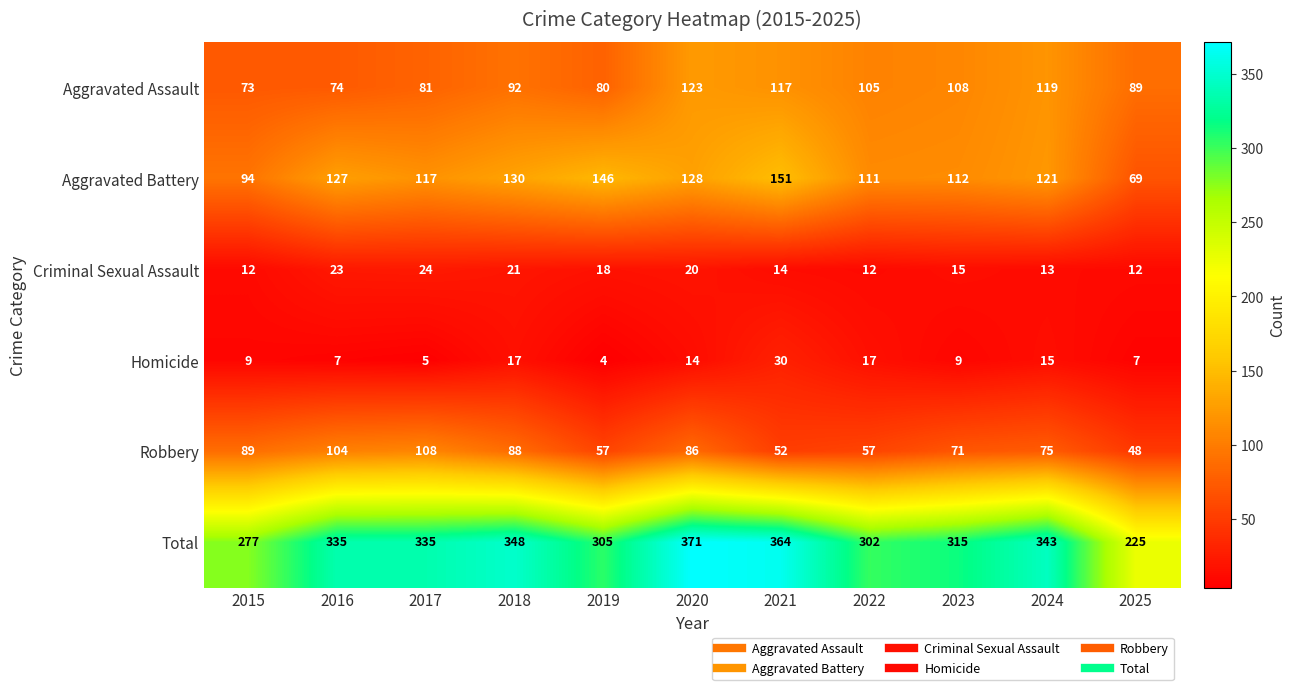

What is the total value across all series at 2017?

670